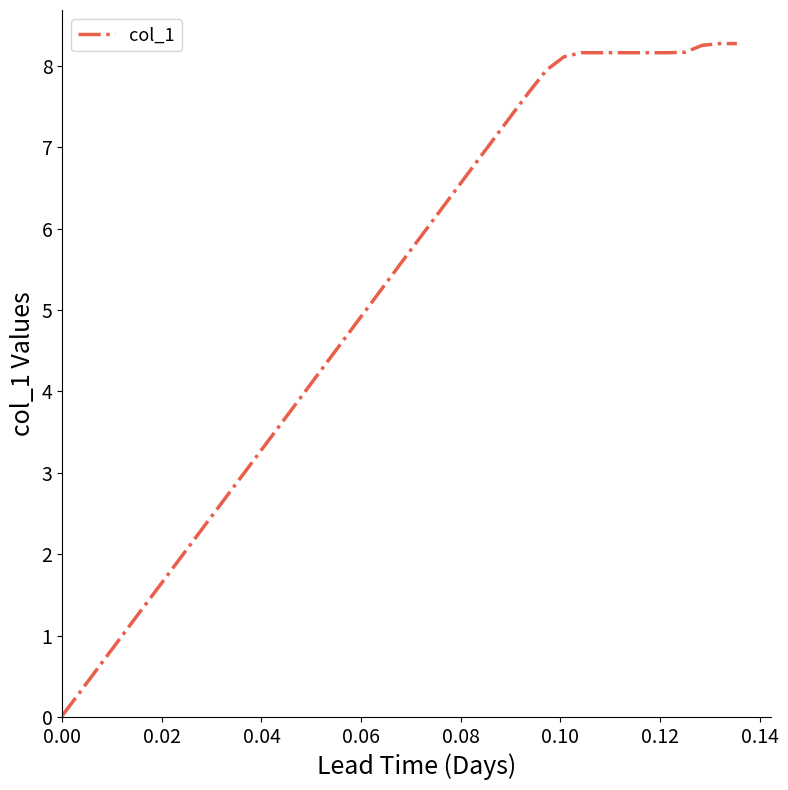

What is the greatest value displayed?

8.3